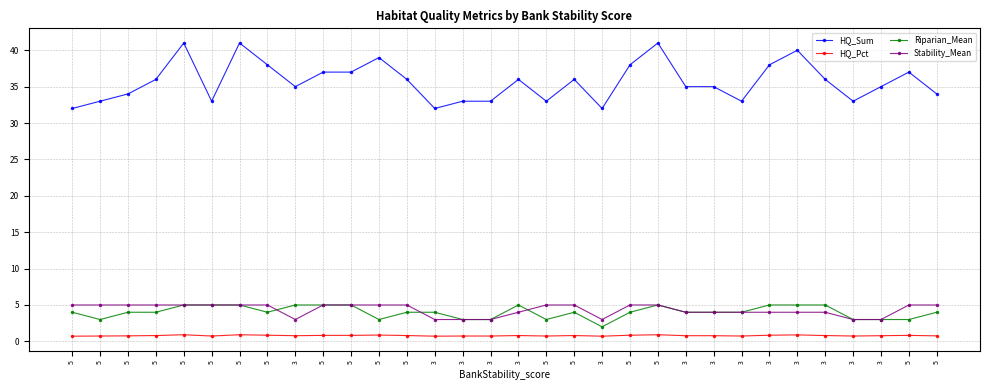

True or false: HQ_Sum and Stability_Mean intersect in this chart.

False